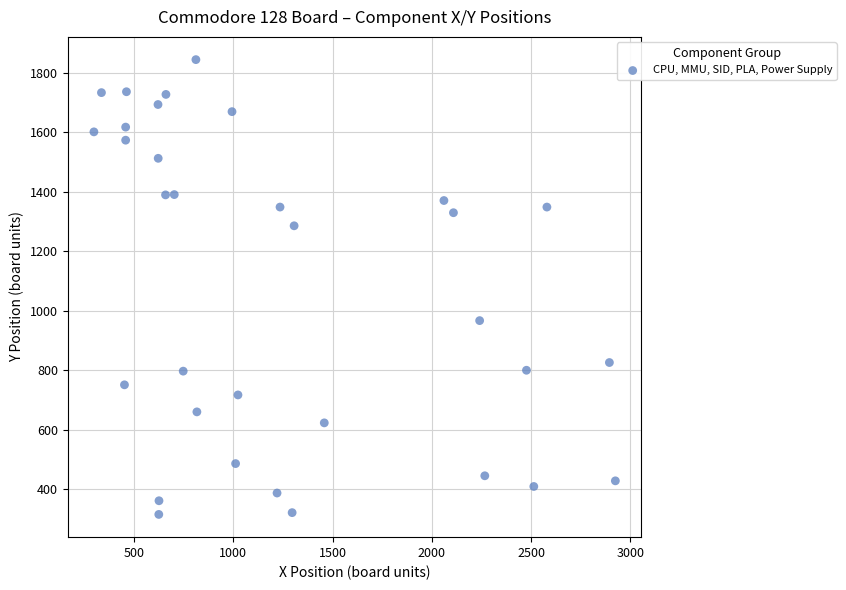

What is the range of X values (max minus min)?

2628